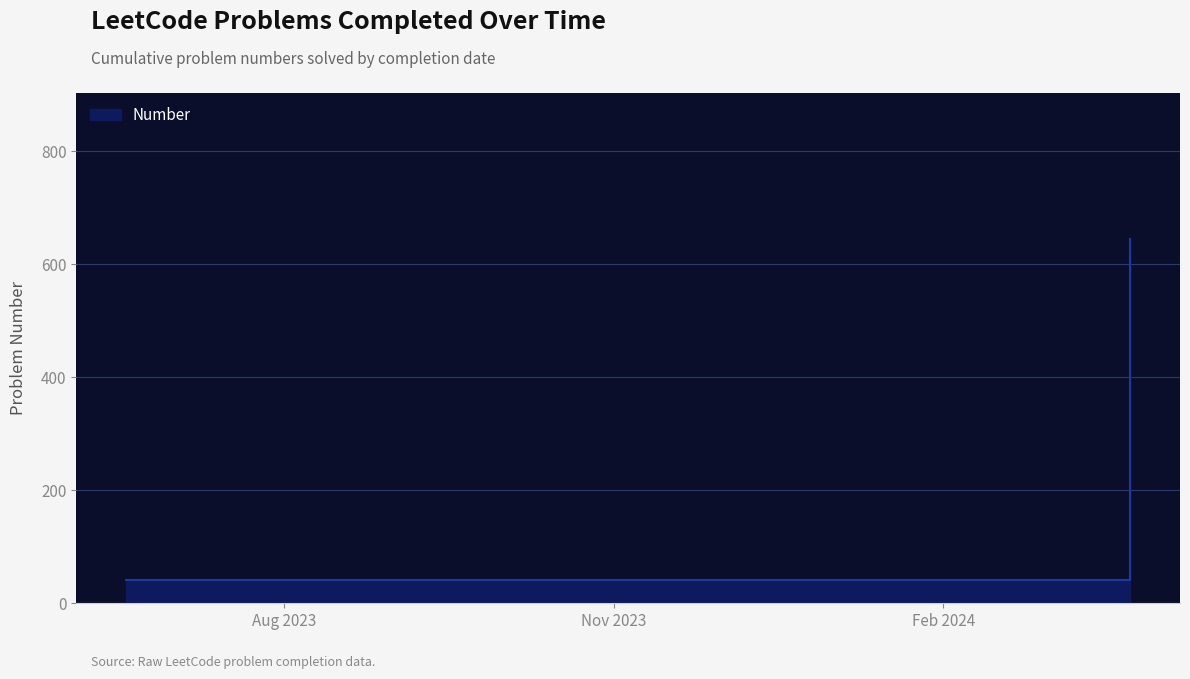

The value at 2024-03-24 is 1109. True or false?

False